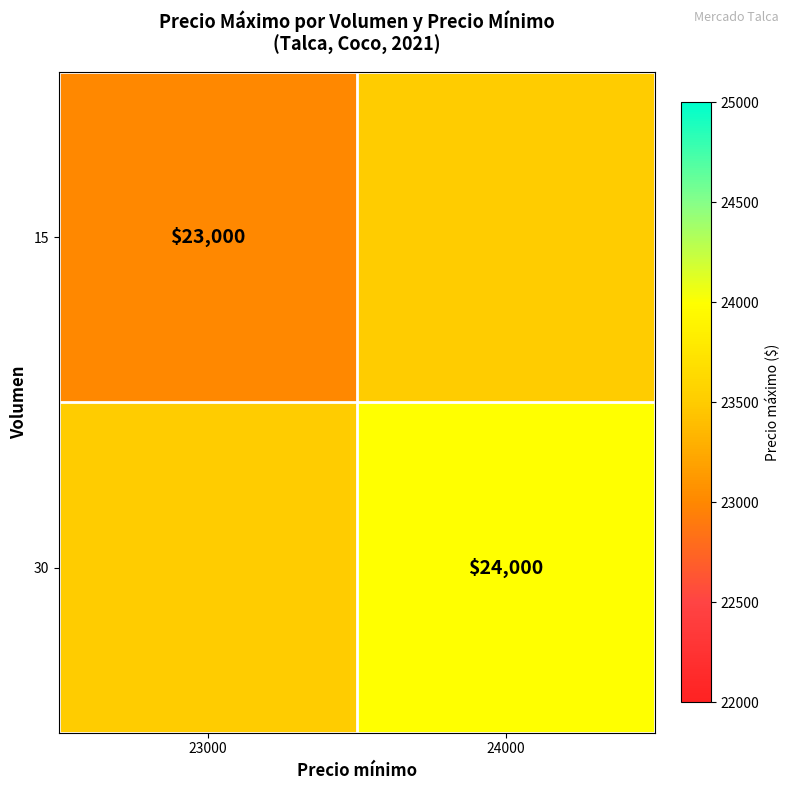

True or false: 30 has a value of 39985 at 24000.

False